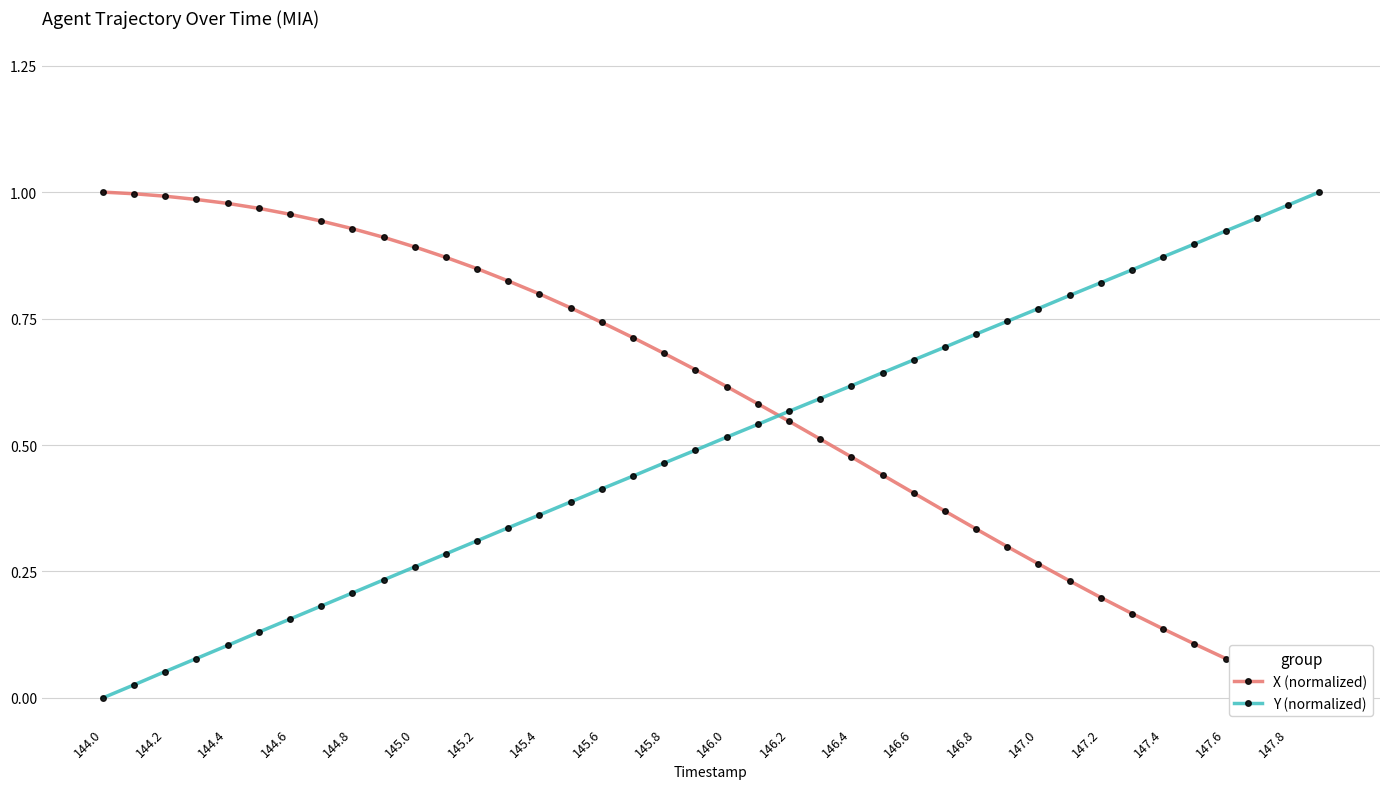

What is the difference between the maximum and second lowest values in the Y (normalized) series?

1.0